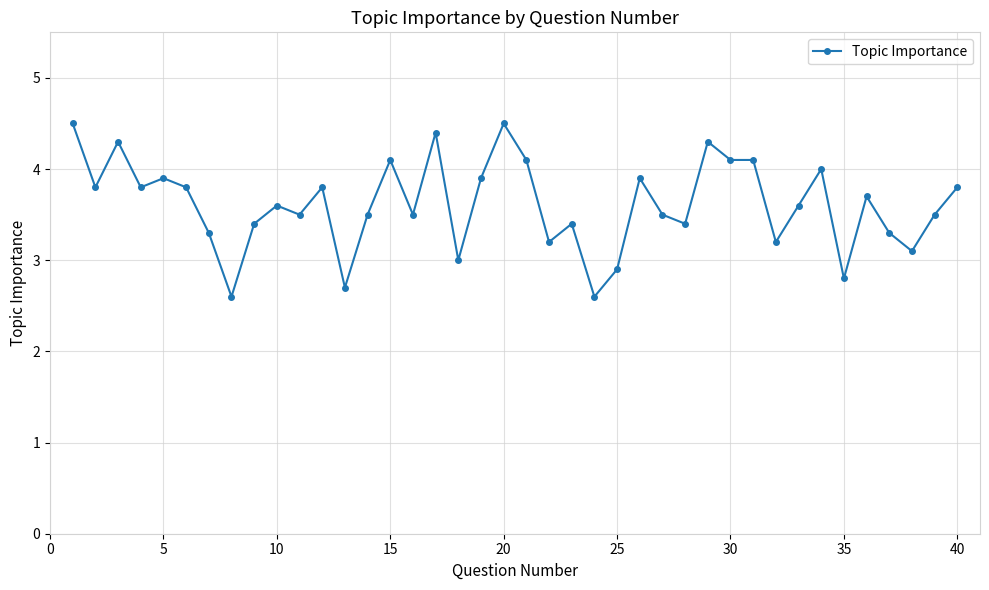

Reading right to left, transcribe all the data shown in this chart.

3.8	3.5	3.1	3.3	3.7	2.8	4.0	3.6	3.2	4.1	4.1	4.3	3.4	3.5	3.9	2.9	2.6	3.4	3.2	4.1	4.5	3.9	3.0	4.4	3.5	4.1	3.5	2.7	3.8	3.5	3.6	3.4	2.6	3.3	3.8	3.9	3.8	4.3	3.8	4.5